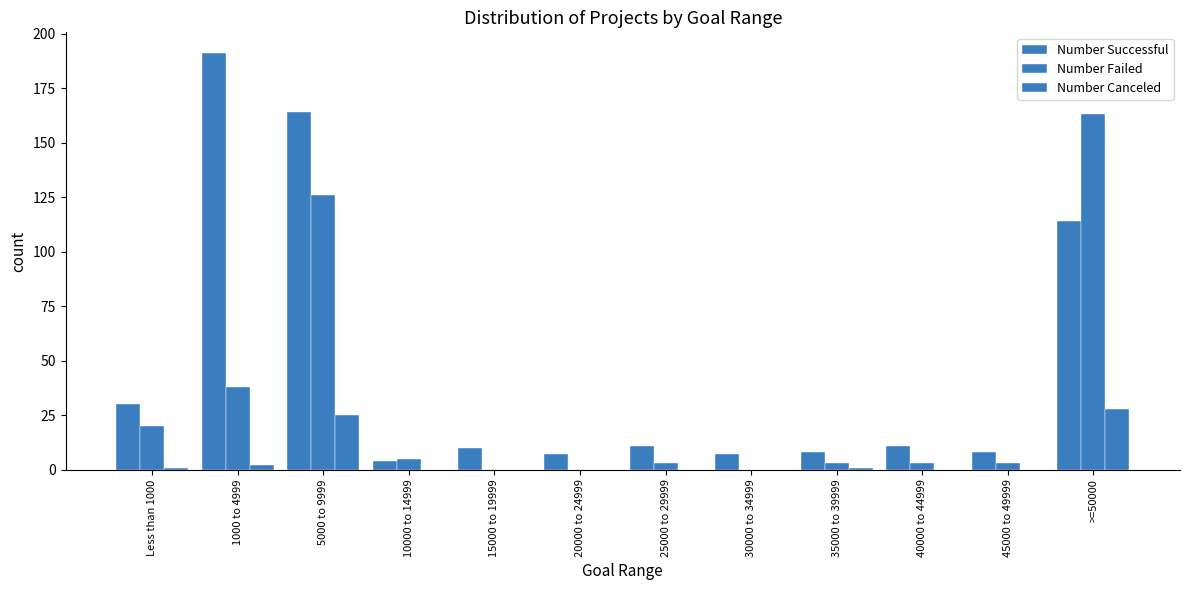

How many groups of bars are there?

12